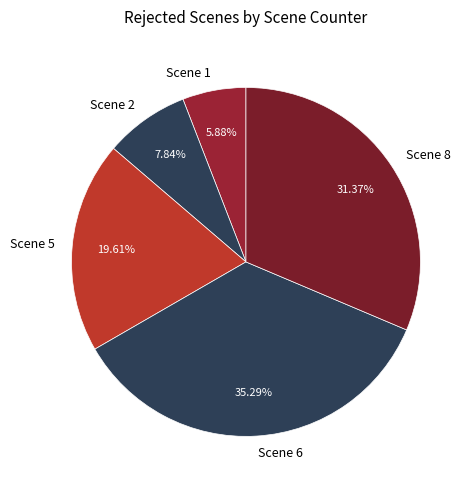

Between Scene 5 and Scene 8, which is larger?

Scene 8